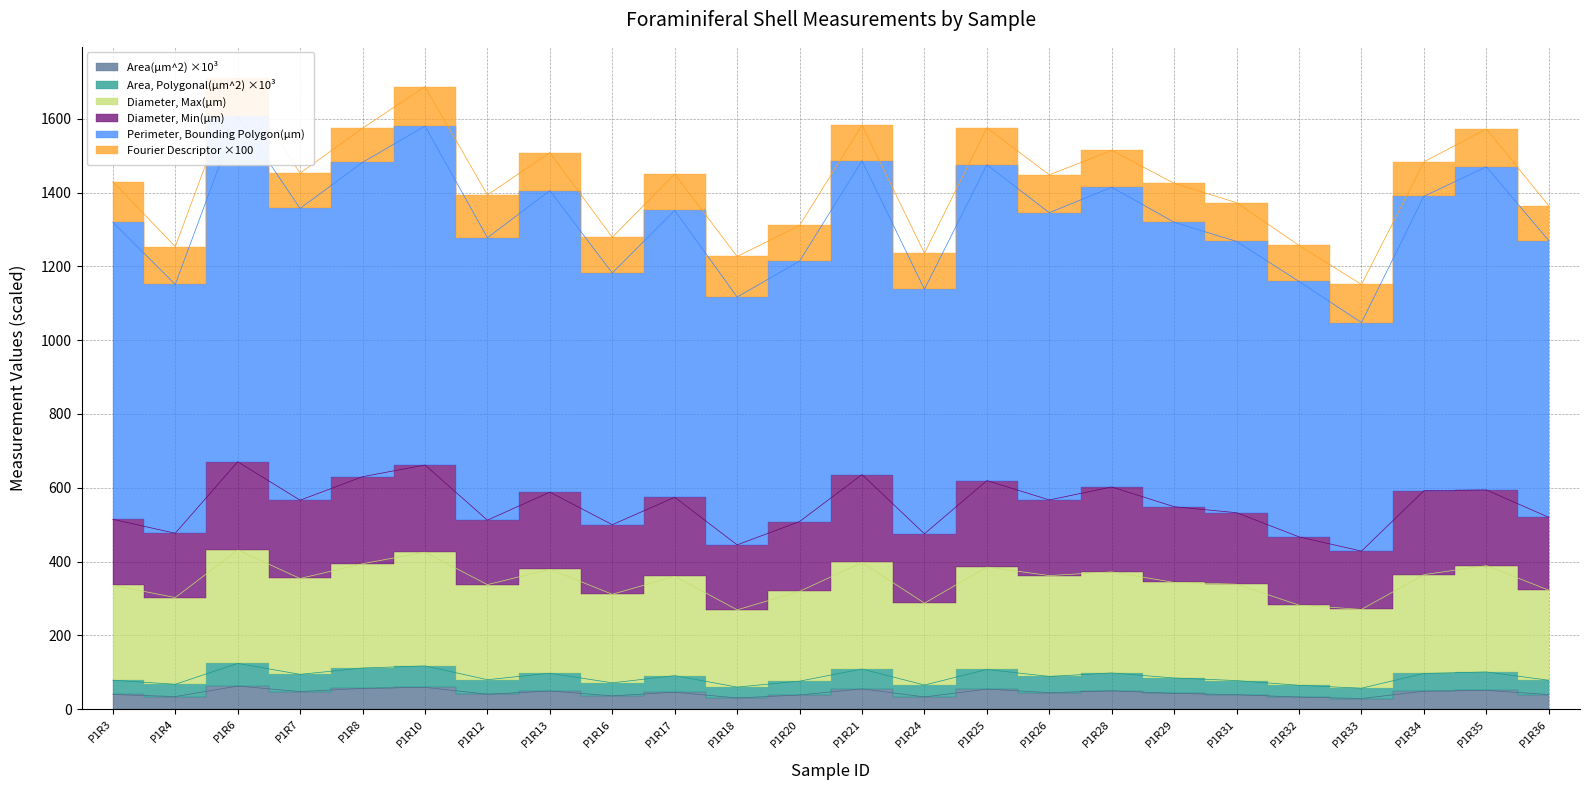

Is it true that Area, Polygonal(µm^2) equals 35.1 at P1R33?

False